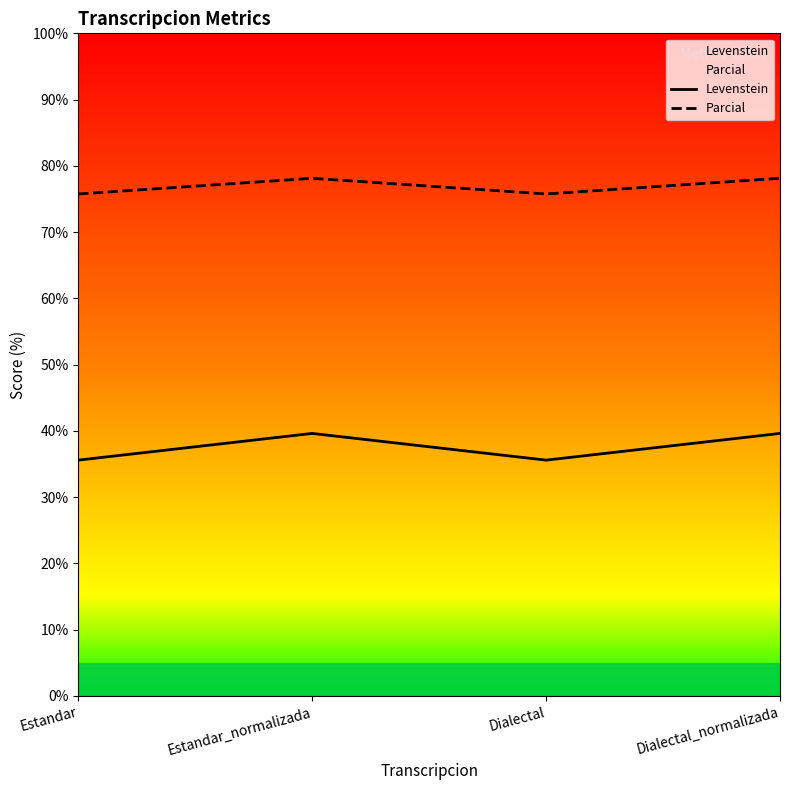

True or false: Parcial and Levenstein cross at least once.

False